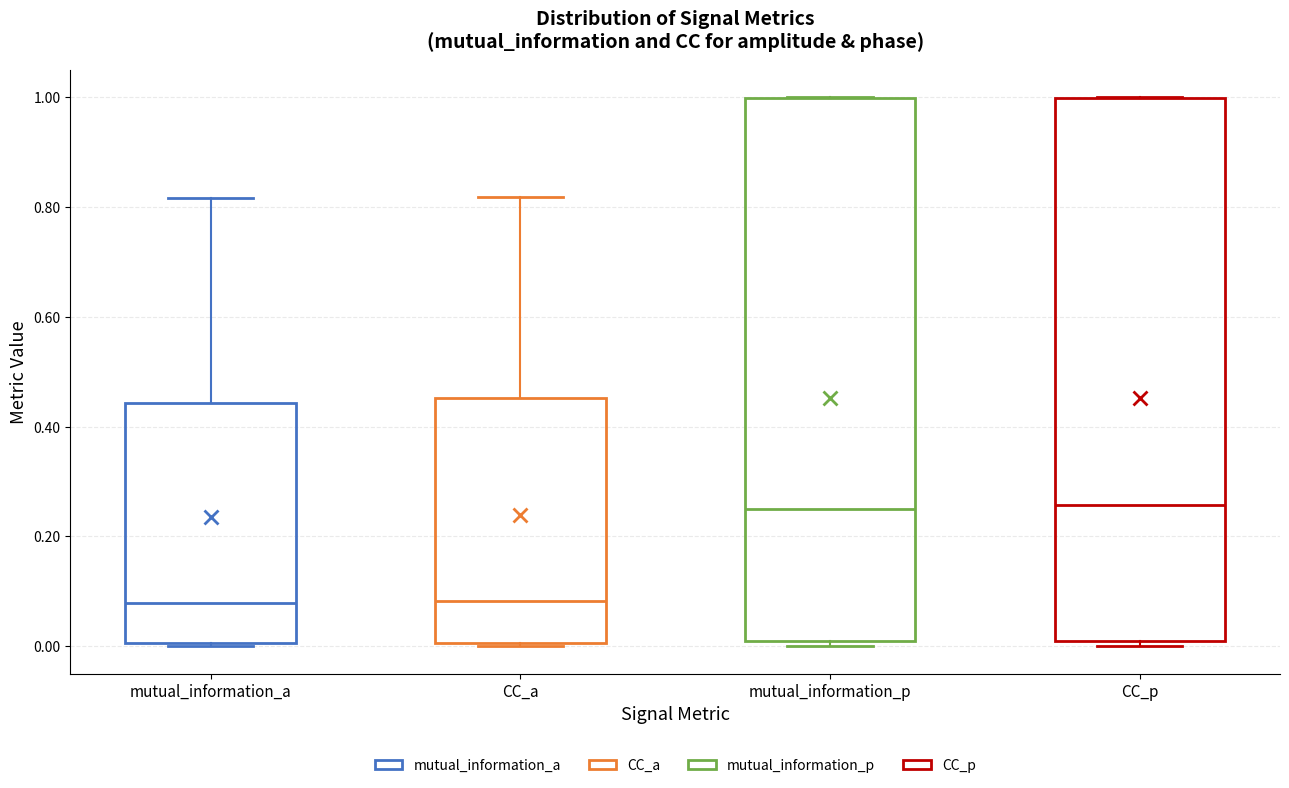

Reading left to right, read every box against the y-axis: the position of its median line, the range the box covers, and the ends of its whiskers. The values are not printed on the chart, so give them approximately, as read against the axis.

mutual_information_a: median 0.08, box 0.00 to 0.44, whiskers 0.00 to 0.82
CC_a: median 0.08, box 0.00 to 0.46, whiskers 0.00 to 0.82
mutual_information_p: median 0.24, box 0.00 to 1.00, whiskers 0.00 (just below the box's lower edge) to 1.00
CC_p: median 0.26, box 0.00 to 1.00, whiskers 0.00 (just below the box's lower edge) to 1.00